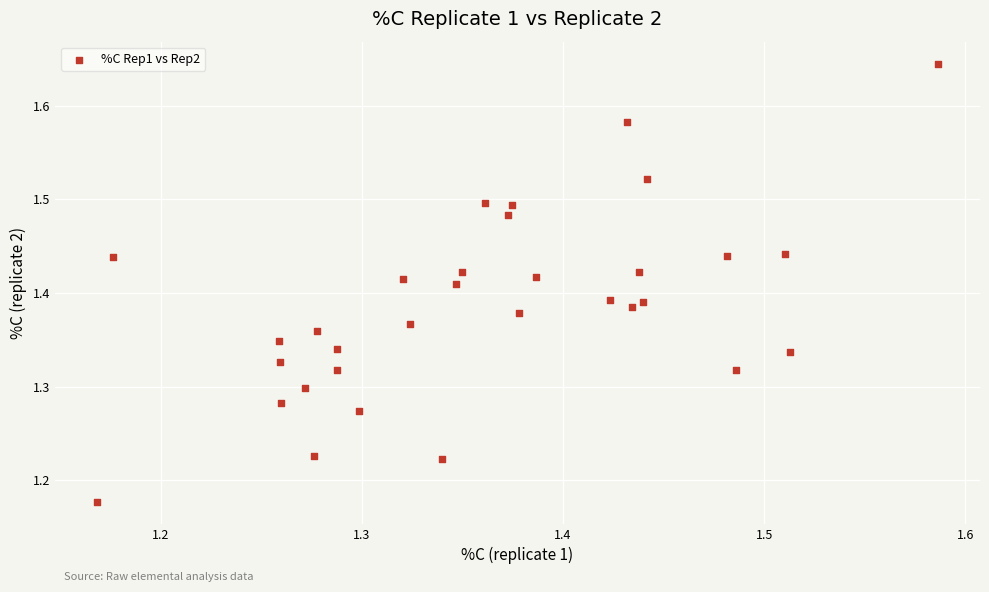

What is the range of X values (max minus min)?

0.4